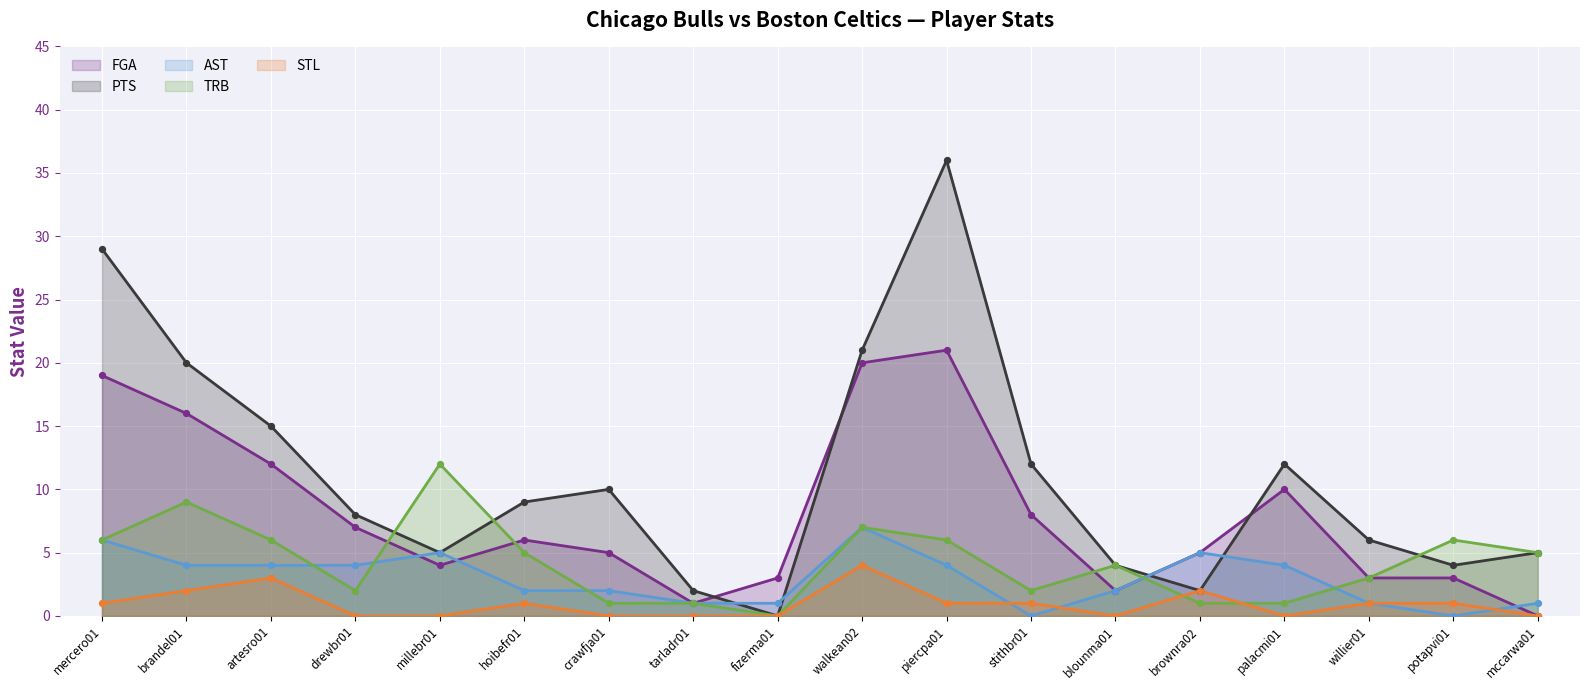

Is the value of PTS at piercpa01 greater than the value of AST at tarladr01?

Yes